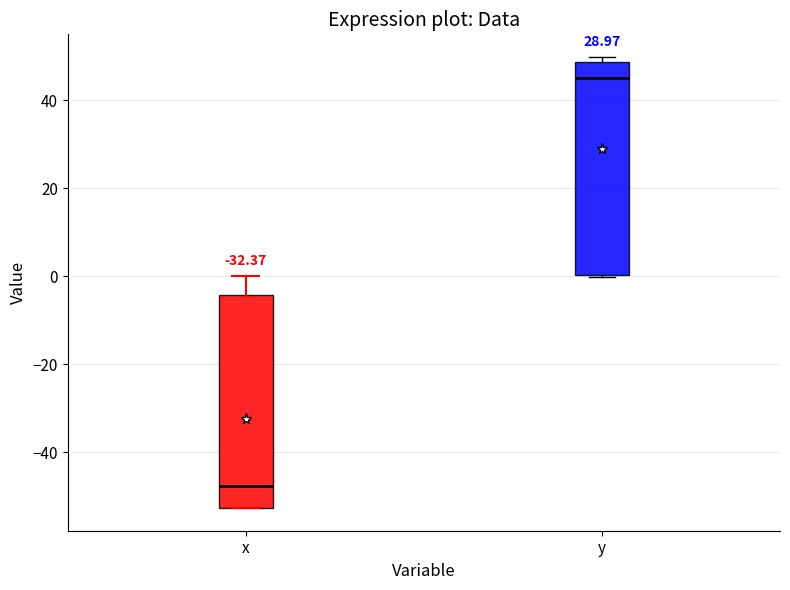

Where does the median line of the box for x sit on the y-axis? The values are not printed on the chart, so give them approximately, as read against the axis.

-48